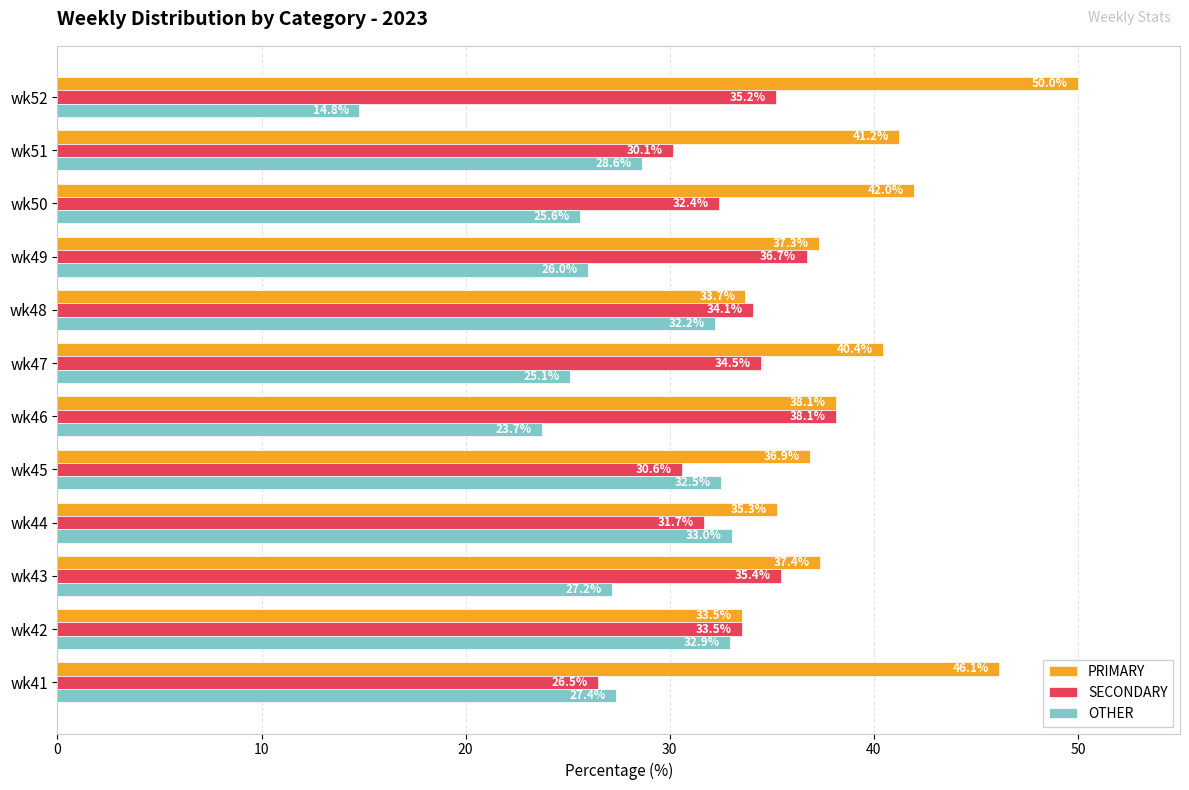

The SECONDARY series shows 33.5 at wk42. True or false?

True